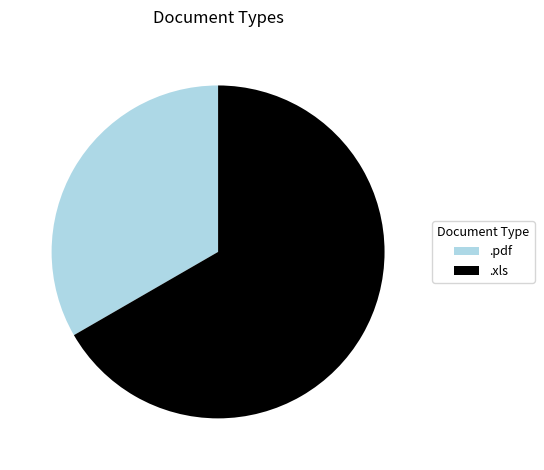

Is the sum of .xls and .pdf greater than half?

Yes